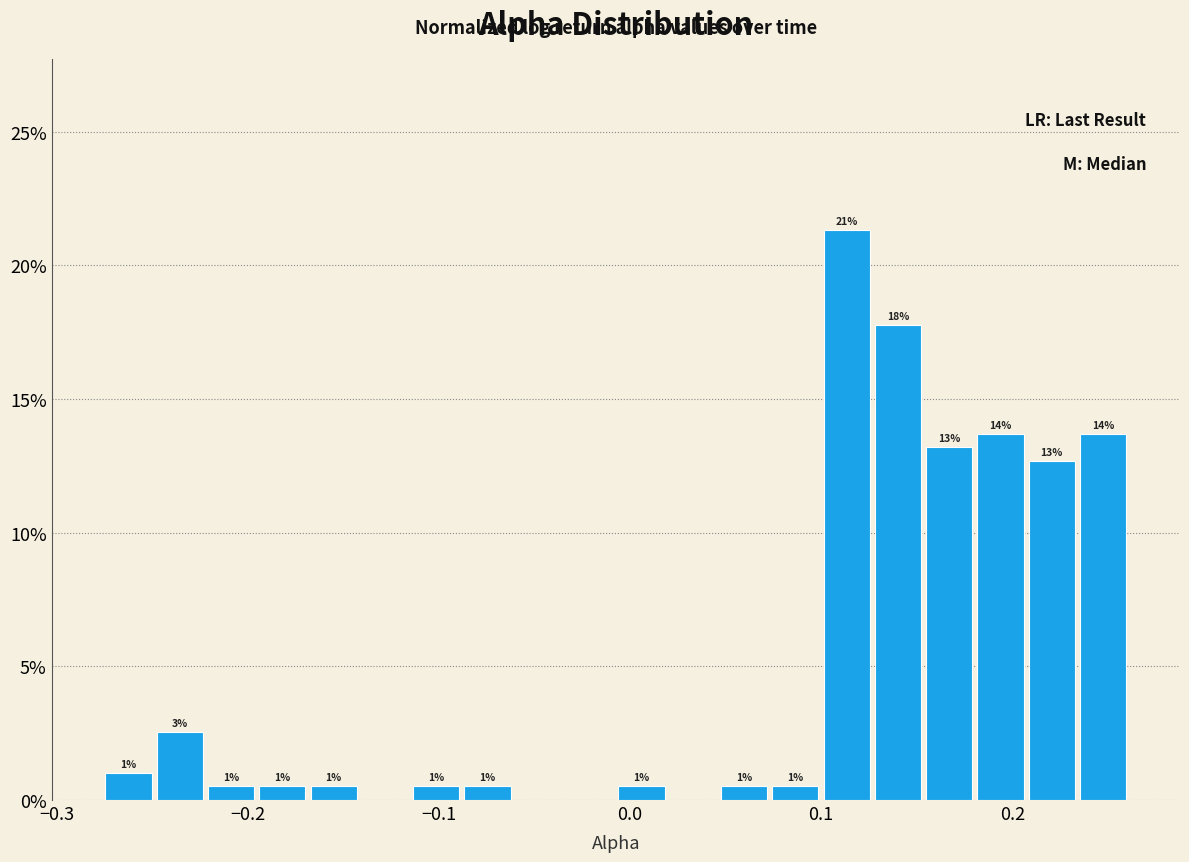

Around what value on the x-axis is the tallest bar? Give the approximate position of its centre, as read against the axis.

0.11